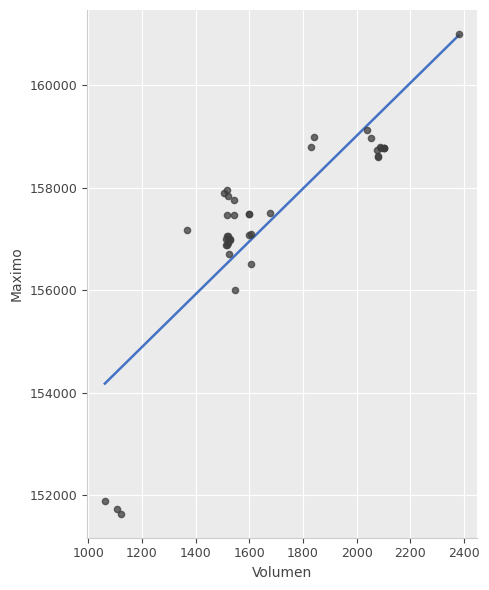

What Y value in the scatter plot is closest to 156316?

156500